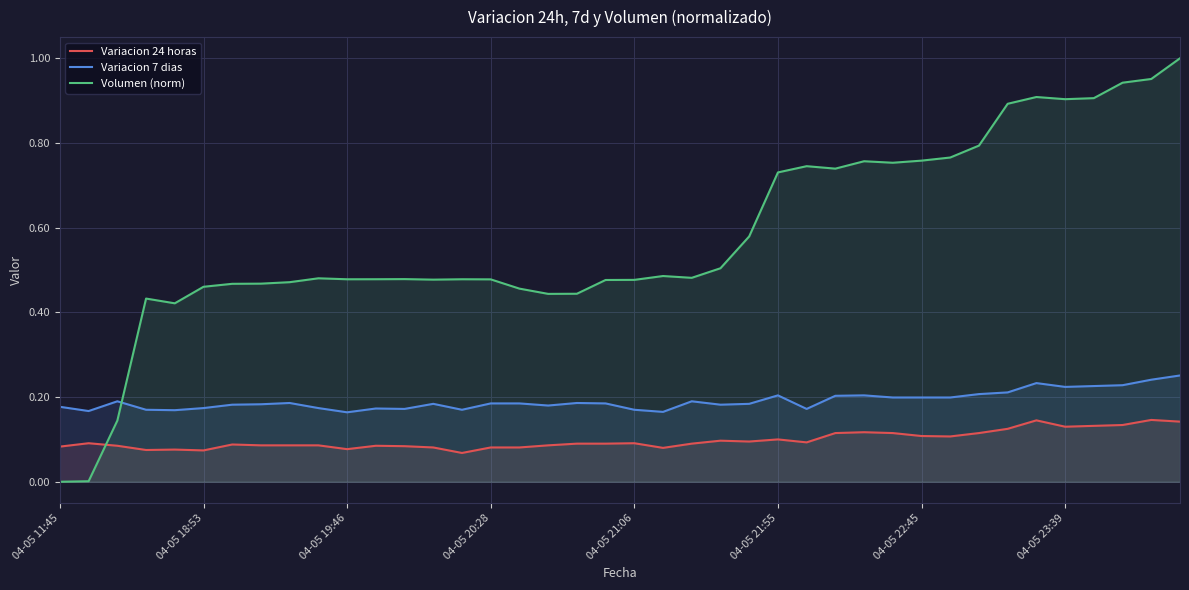

In Variacion 7 dias, how many points are higher than both neighbors (excluding endpoints)?

9